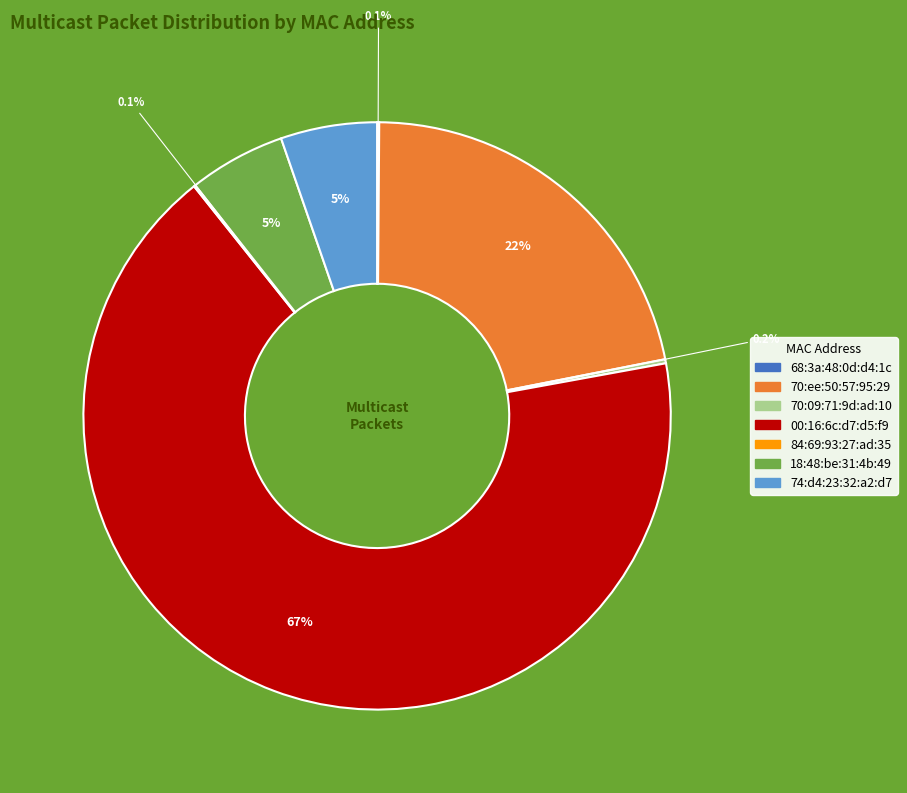

What is the largest slice in the pie chart?

00:16:6c:d7:d5:f9